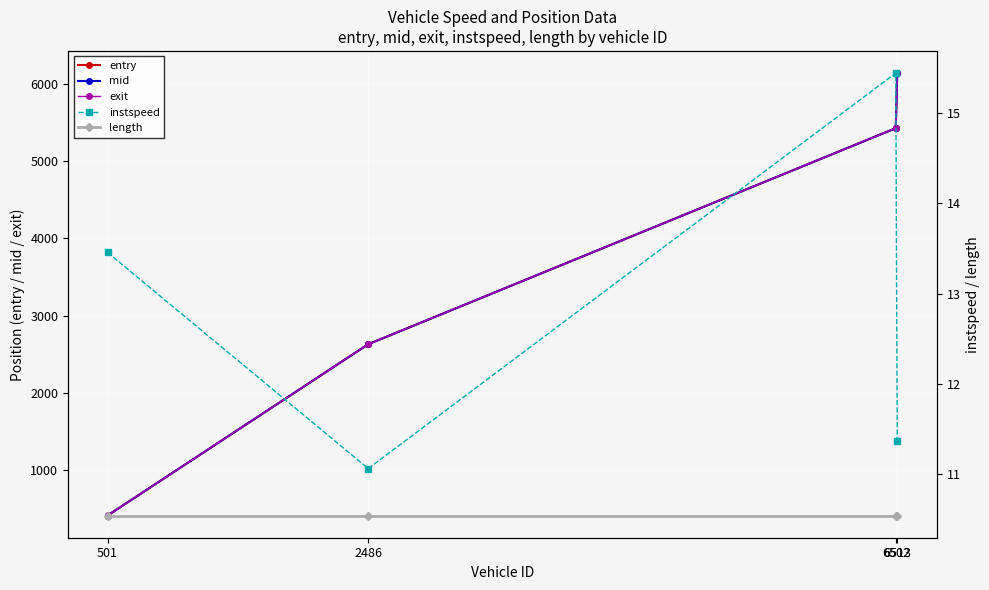

What is the approximate value of instspeed at 6513?

11.4